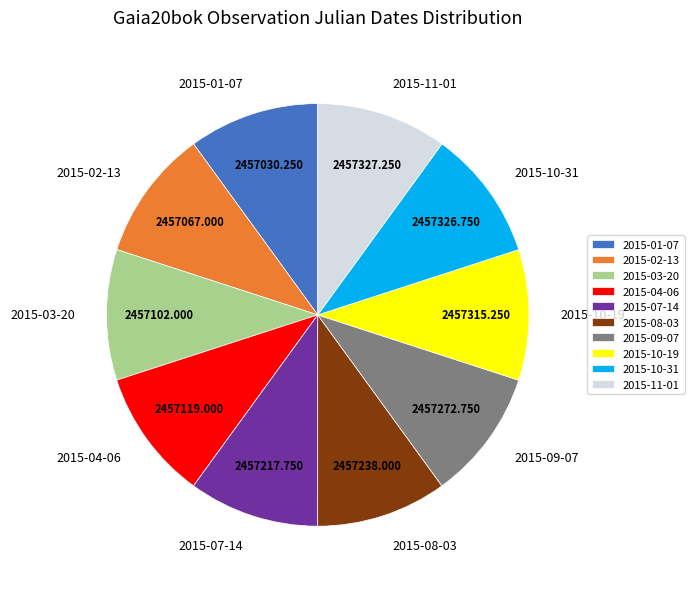

Count the number of slices in the pie.

10